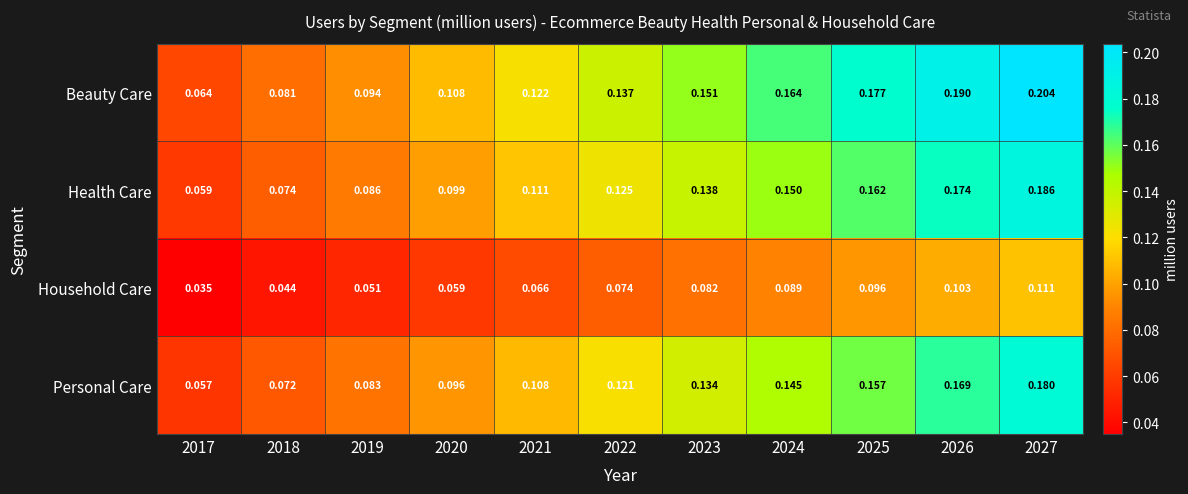

Which series changed the most between 2018 and 2027?

Beauty Care